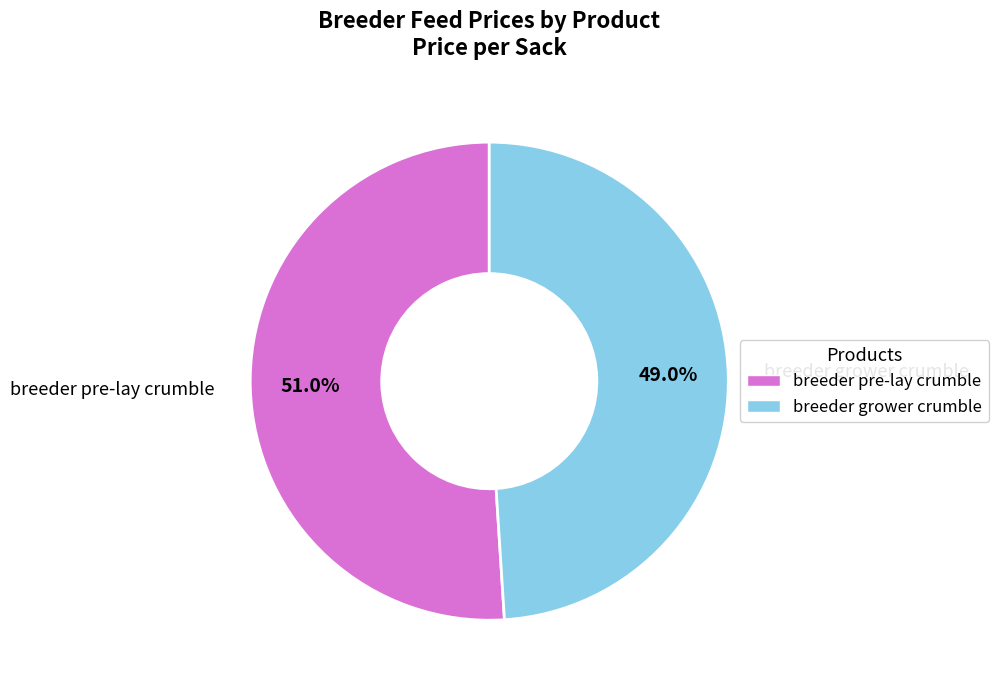

Does any single category account for the majority?

Yes